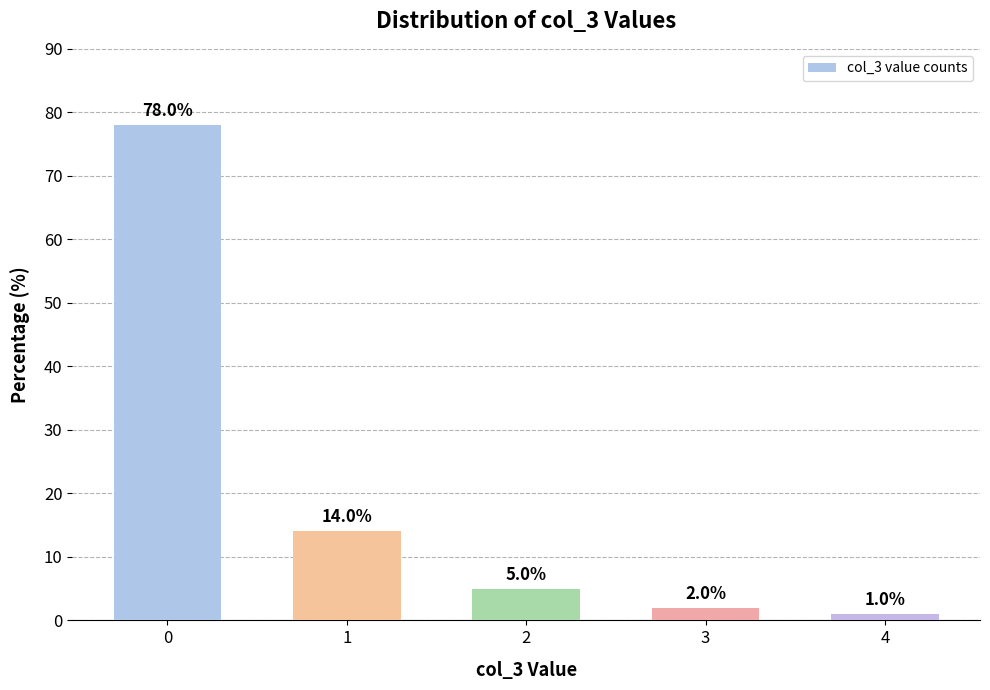

Are the bars grouped side by side (vs. stacked)?

No